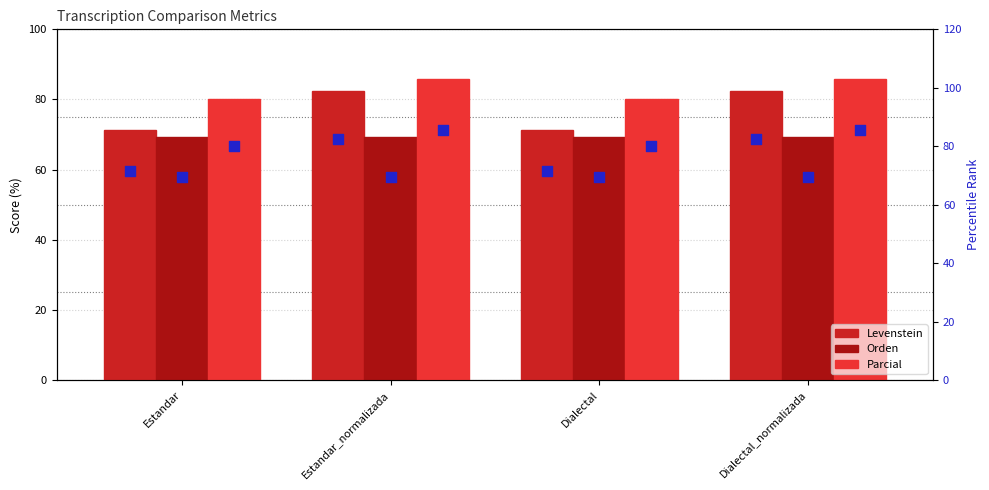

At how many categories does at least one series exceed 82?

2